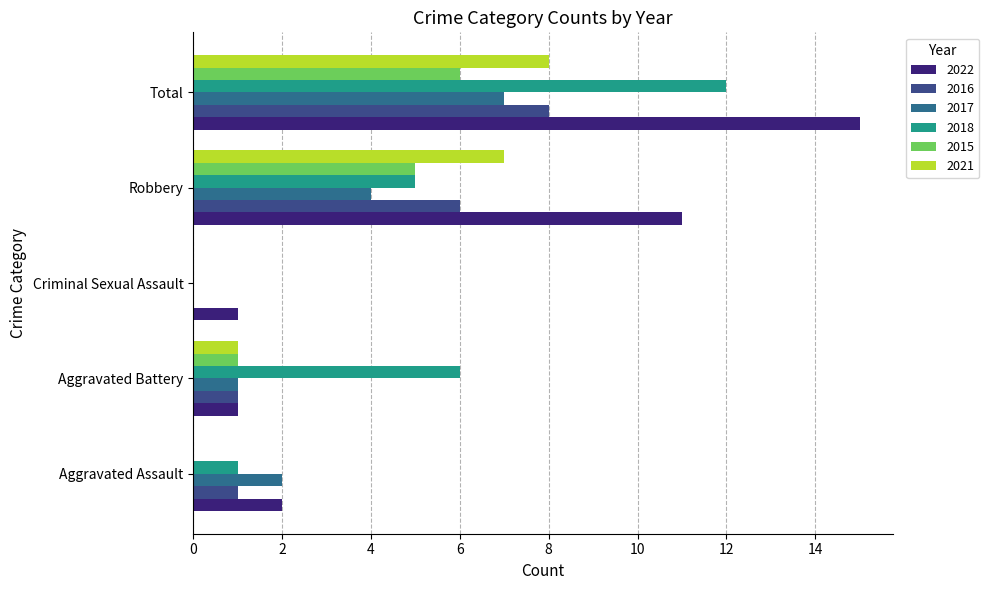

Count the number of categories in the chart.

5